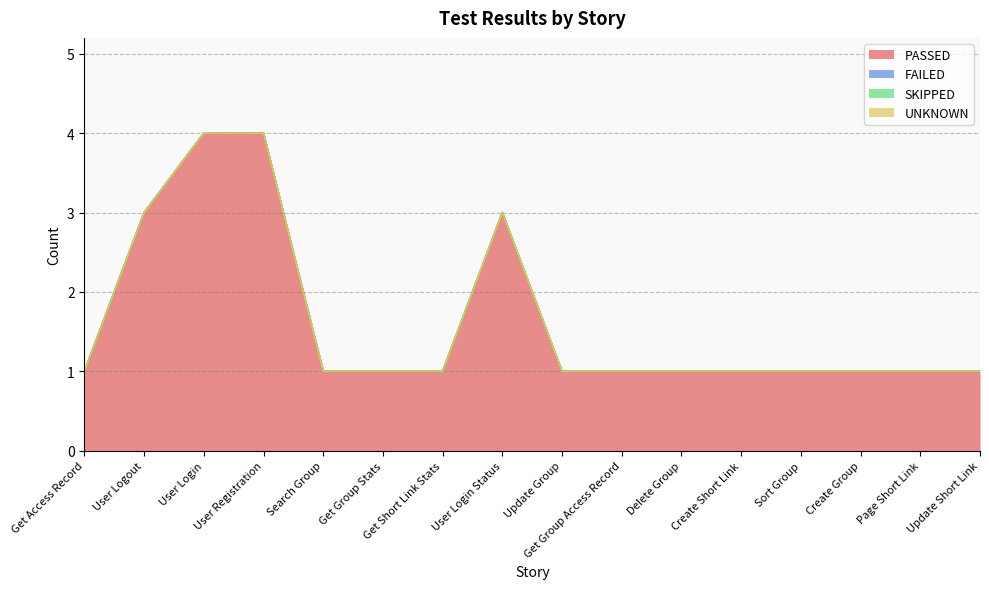

Does the chart have visible grid lines?

Yes